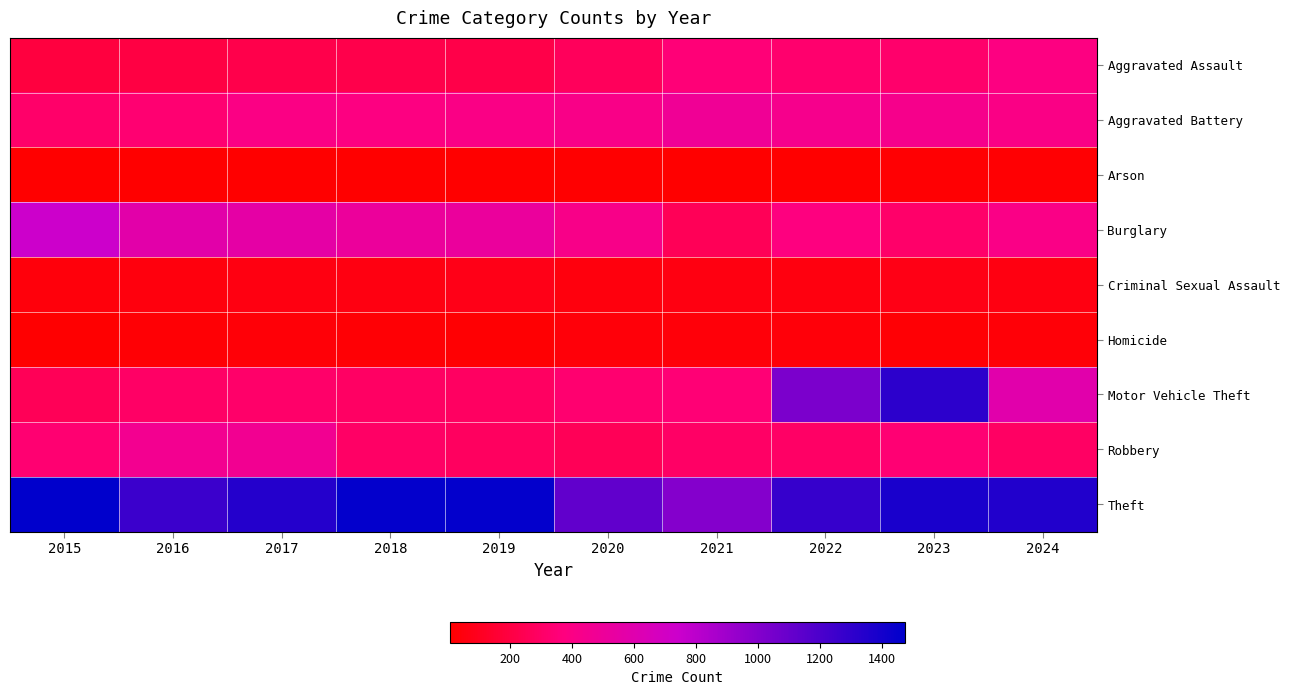

What is the minimum value shown in the chart?

7